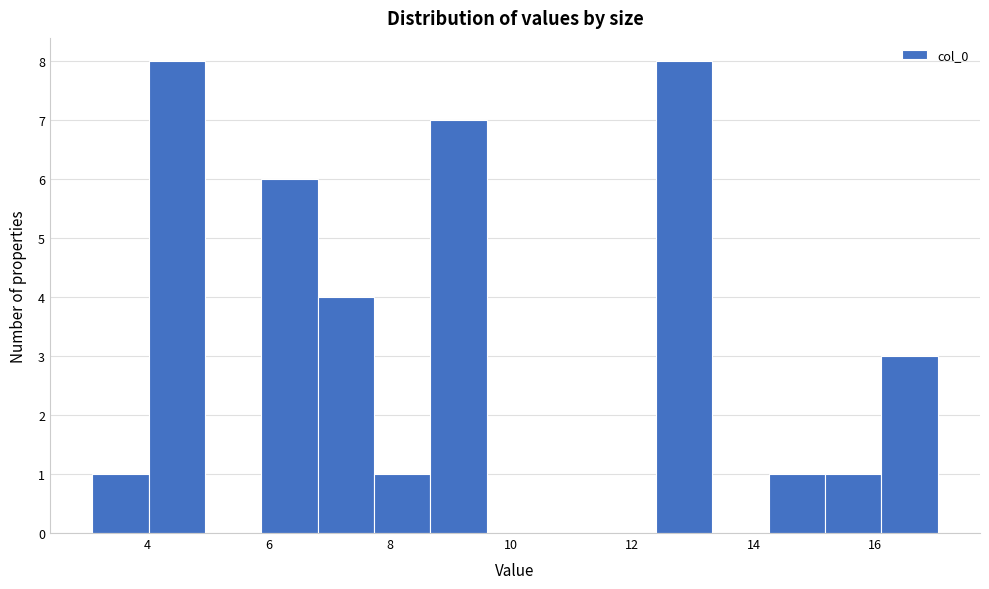

Reading left to right, list every bar in this chart as the range it spans on the x-axis followed by its height. Neither the bar edges nor the heights are printed on the chart, so give them approximately, as read against the axes.

3.0 to 4.0: 1
4.0 to 5.0: 8
5.0 to 5.8: 0
5.8 to 6.8: 6
6.8 to 7.8: 4
7.8 to 8.6: 1
8.6 to 9.6: 7
9.6 to 10.6: 0
10.6 to 11.4: 0
11.4 to 12.4: 0
12.4 to 13.4: 8
13.4 to 14.2: 0
14.2 to 15.2: 1
15.2 to 16.2: 1
16.2 to 17.0: 3